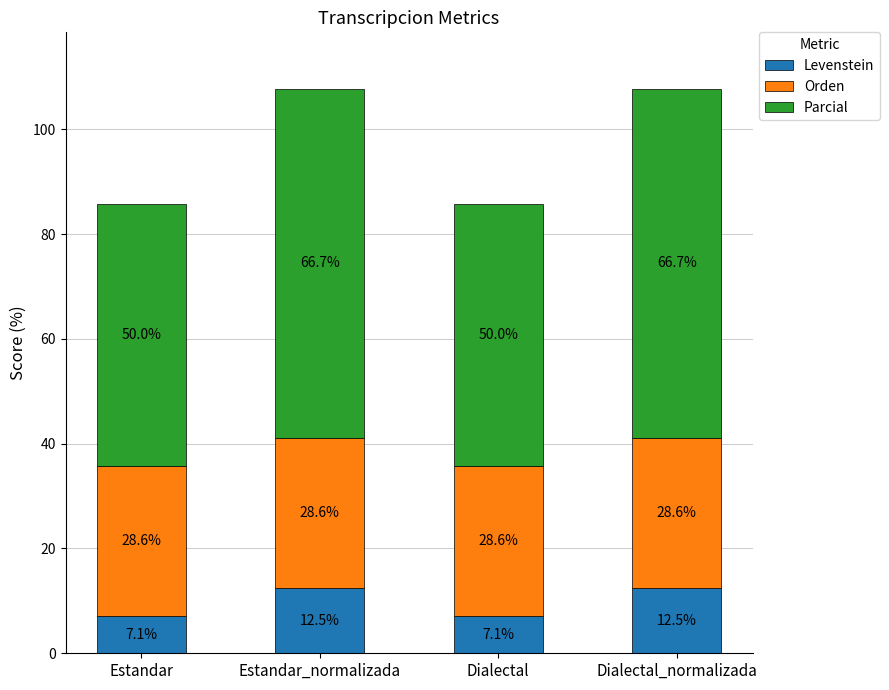

How many data points in Levenstein are above 12?

2